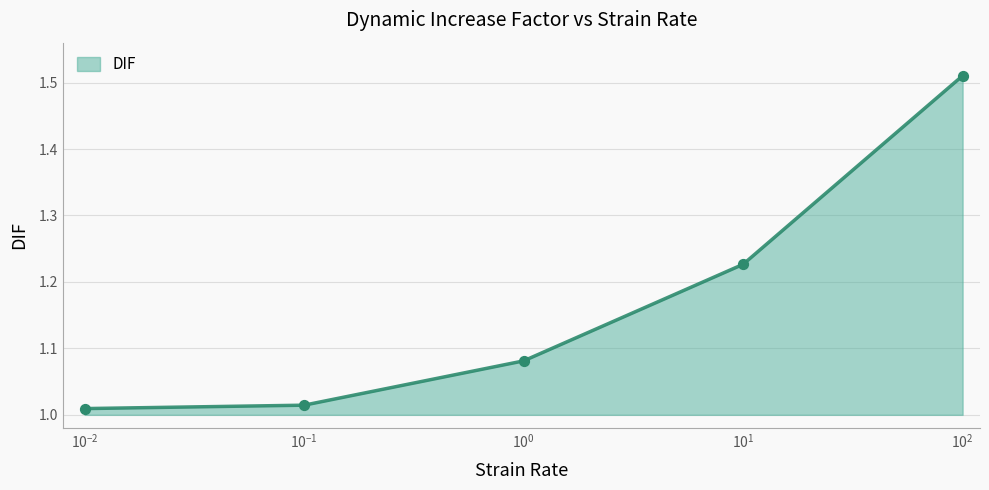

What is the change in value from 0.1 to 100?

+0.5